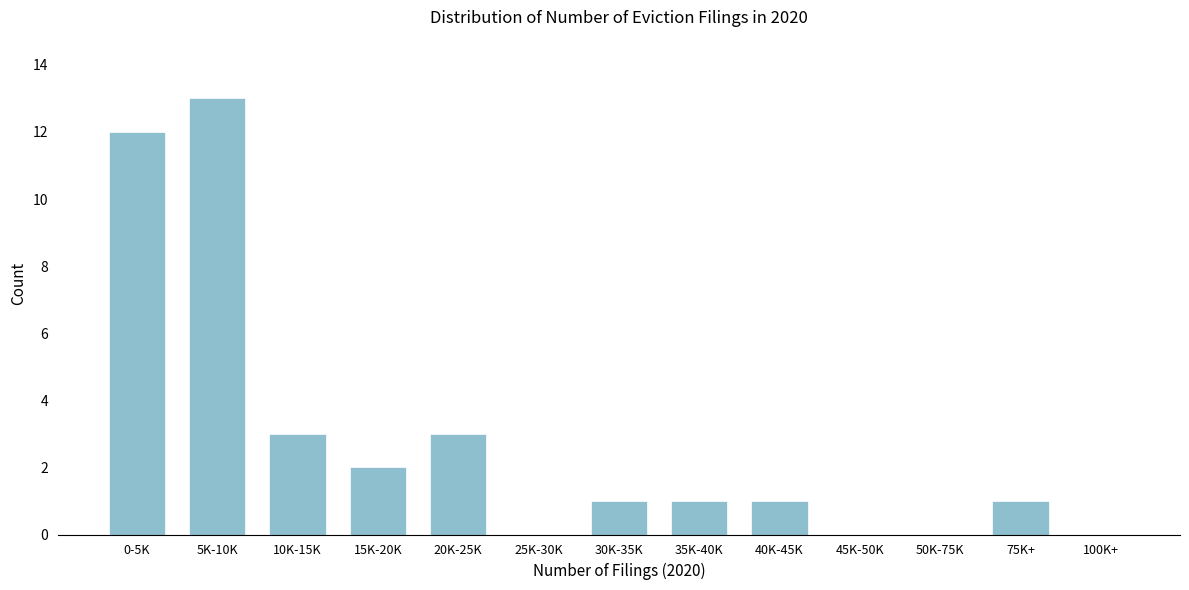

Reading left to right, transcribe all the data shown in this chart.

0-5K=12	5K-10K=13	10K-15K=3	15K-20K=2	20K-25K=3	25K-30K=0	30K-35K=1	35K-40K=1	40K-45K=1	45K-50K=0	50K-75K=0	75K+=1	100K+=0